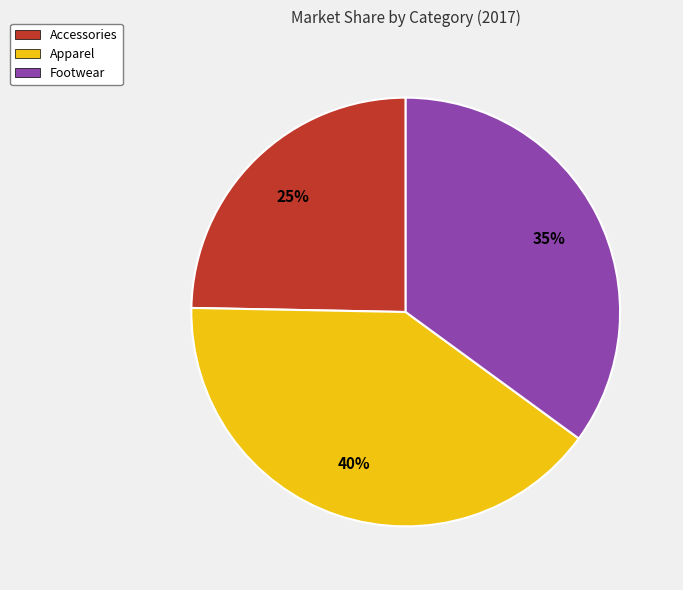

The Footwear slice represents 29% of the pie. True or false?

False